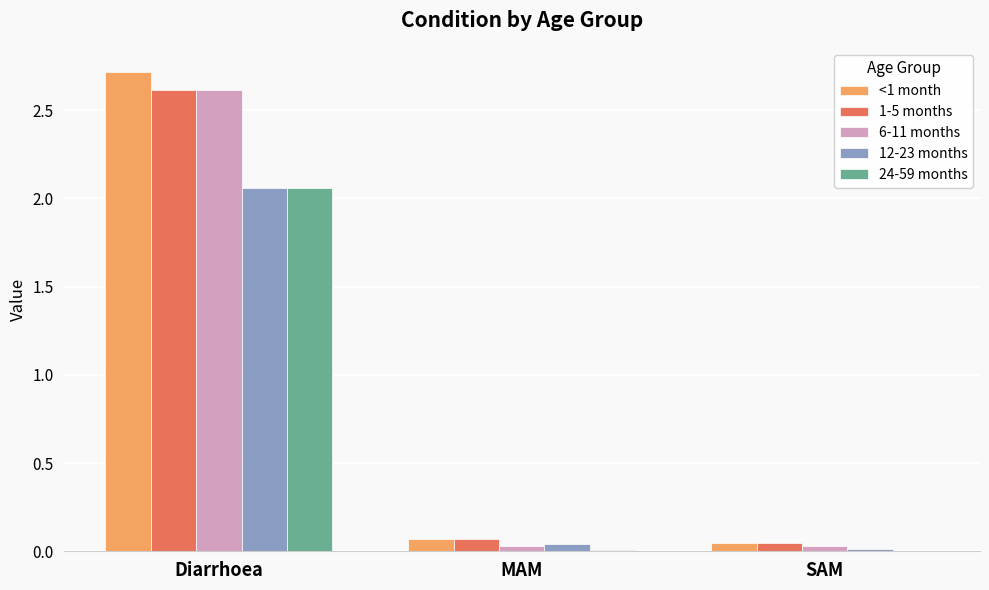

Is the value of 6-11 months at Diarrhoea greater than the value of 24-59 months at Diarrhoea?

Yes